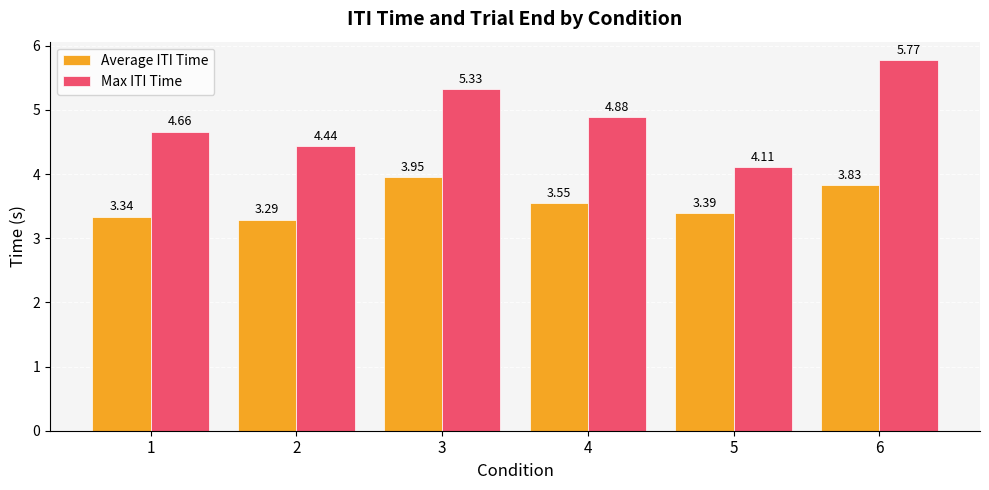

Which series changed the most between 2 and 4?

Max ITI Time